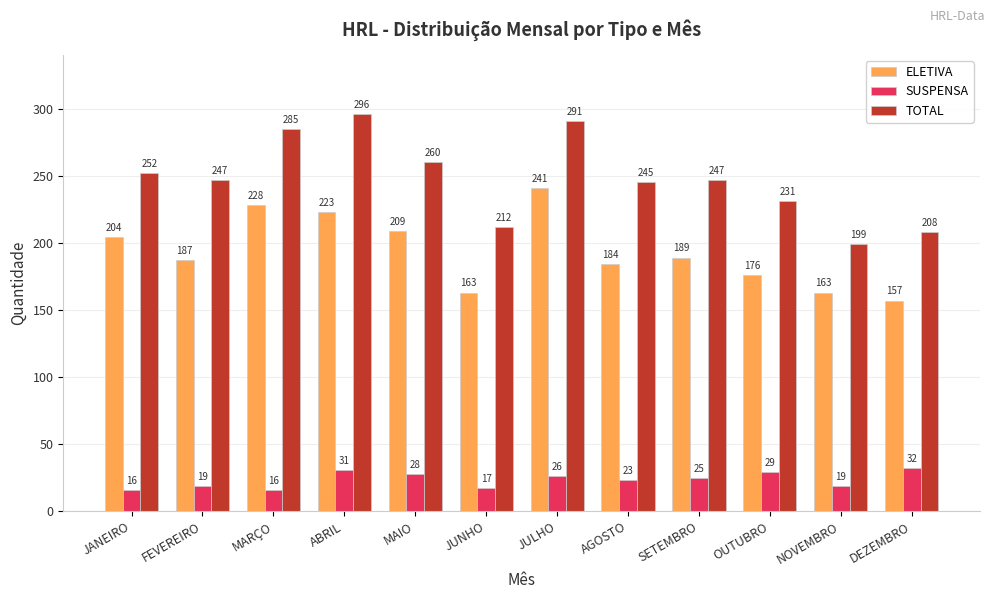

List the series in order of their peak value, highest first.

TOTAL, ELETIVA, SUSPENSA